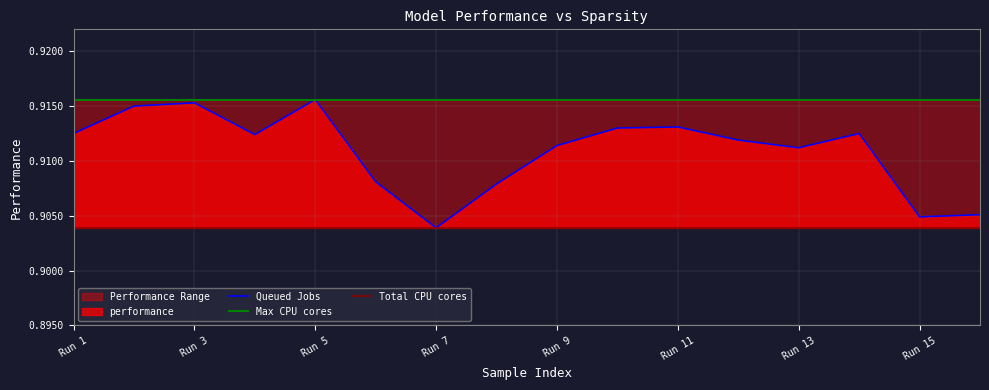

Where is Queued Jobs nearest to the value 0?

Run 7